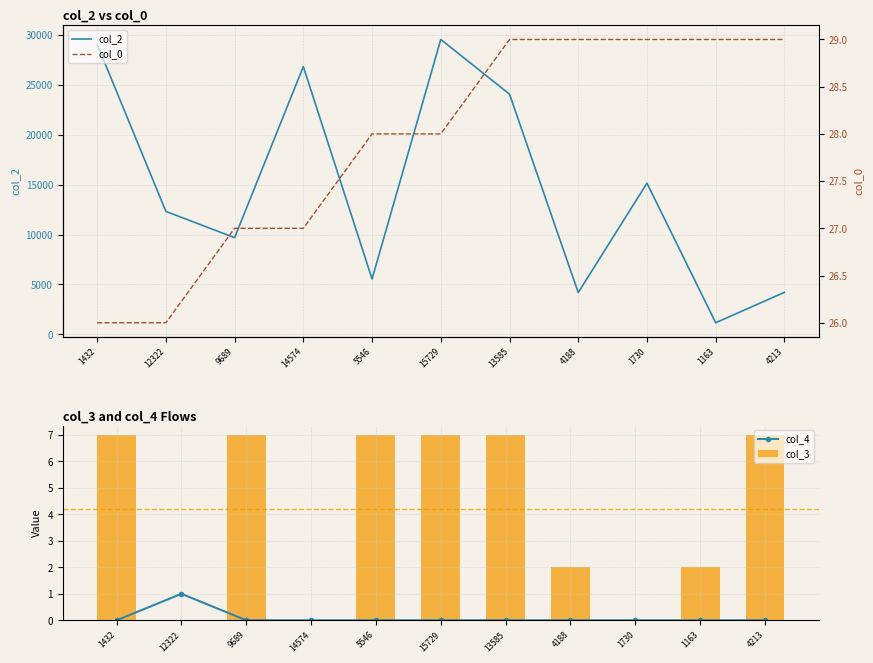

Which category has the lowest value in the col_0 series?

1432